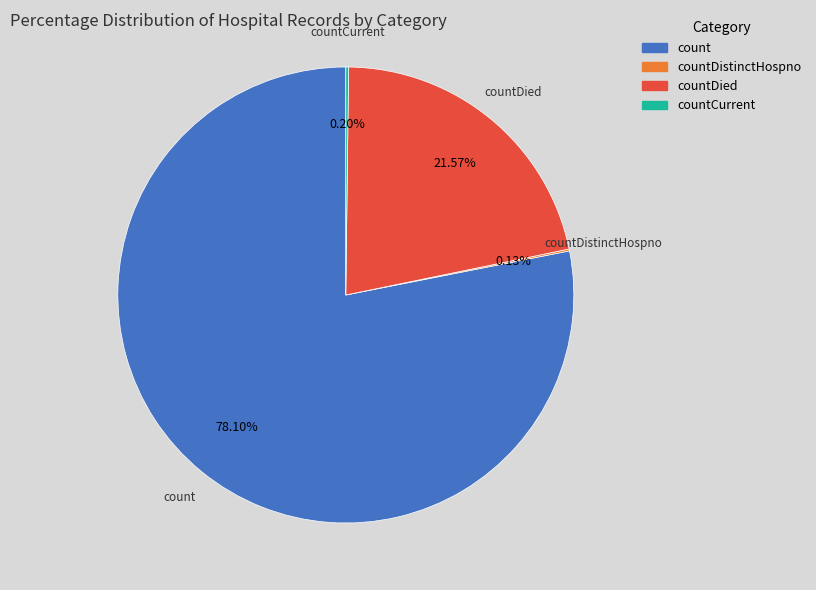

Which slice represents more than half of the pie?

count